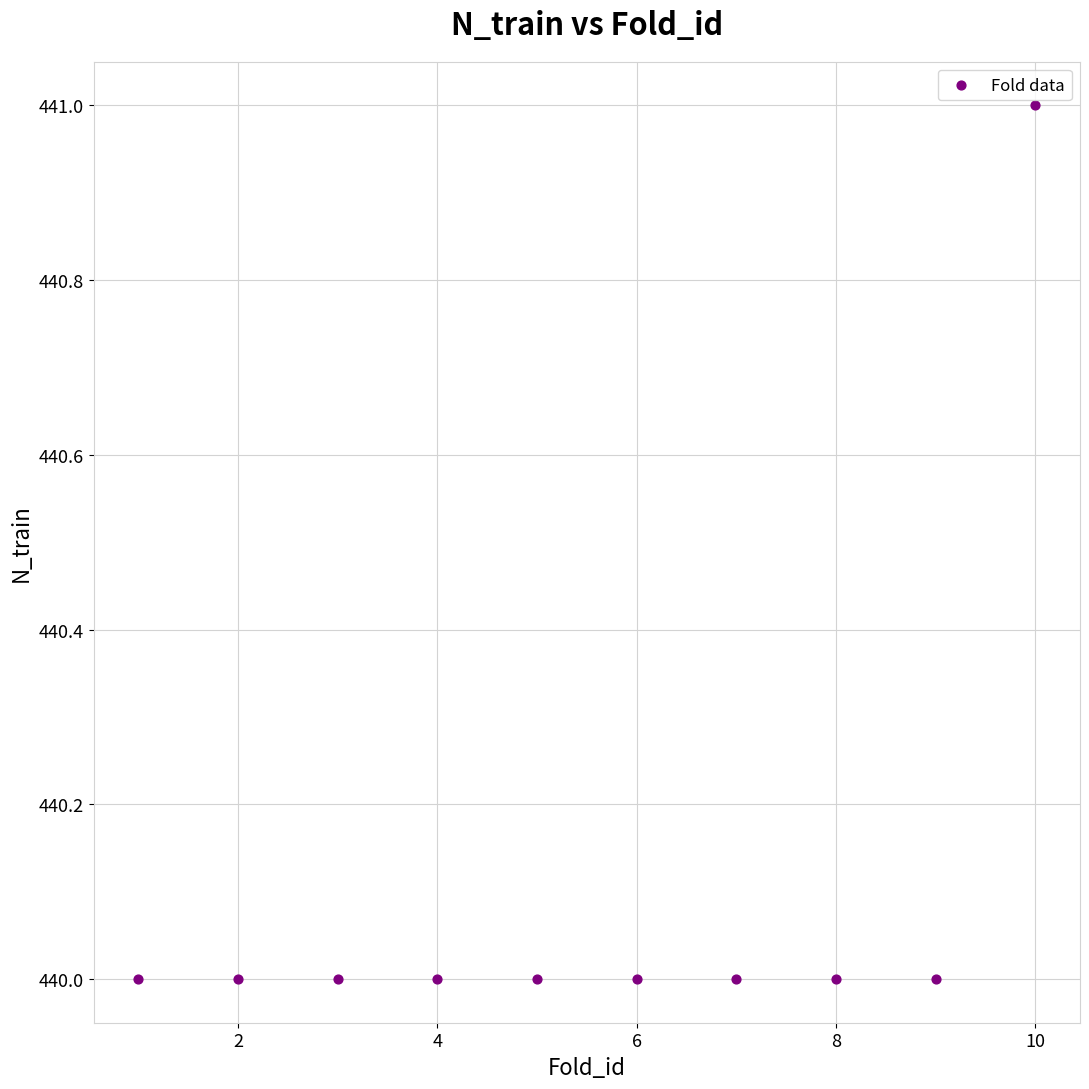

What is the average X value?

6